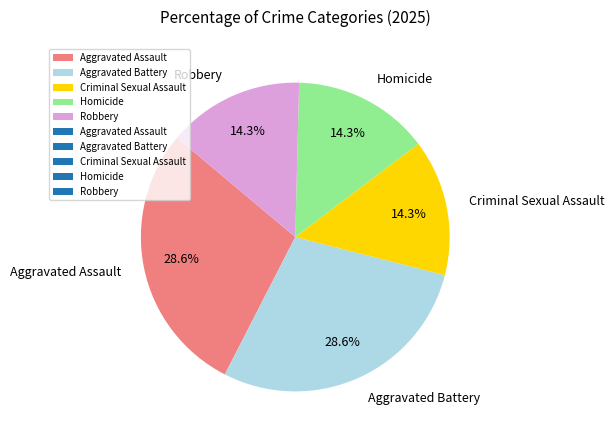

What is the total percentage of Aggravated Assault and Criminal Sexual Assault?

42.9%